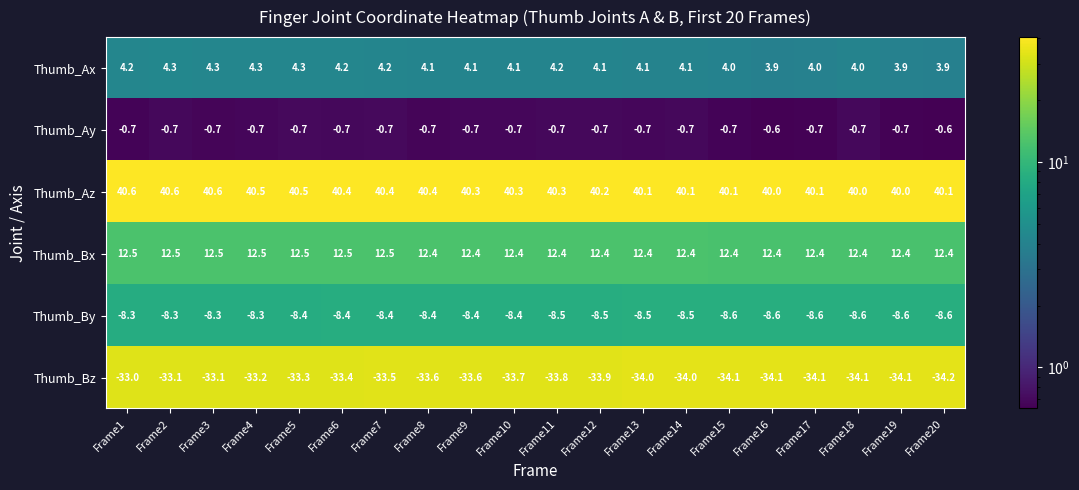

The Thumb_Az series shows 66.3 at Frame18. True or false?

False